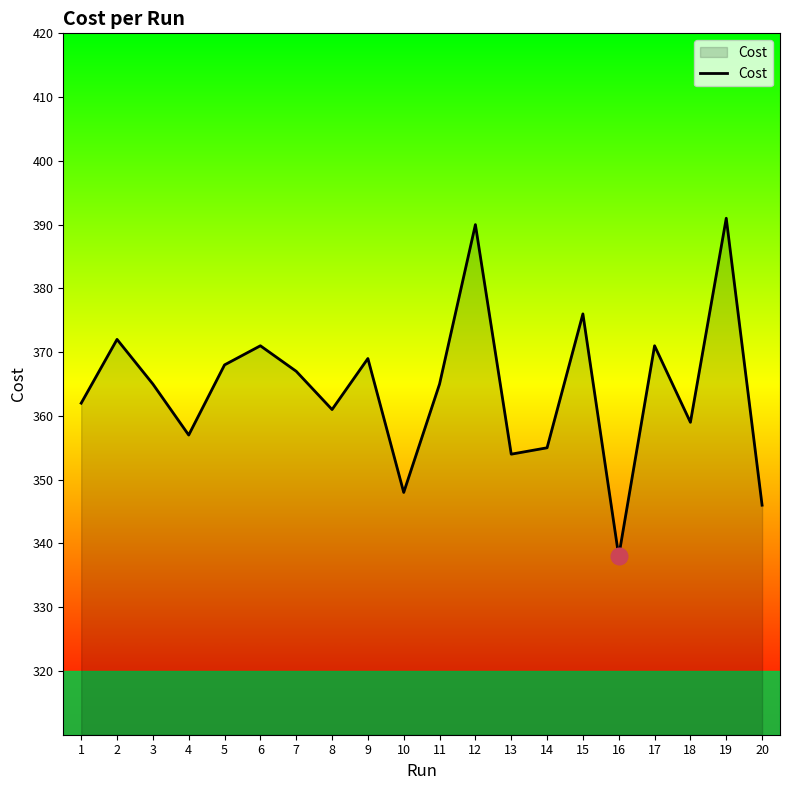

What is the difference between the maximum and minimum values?

53